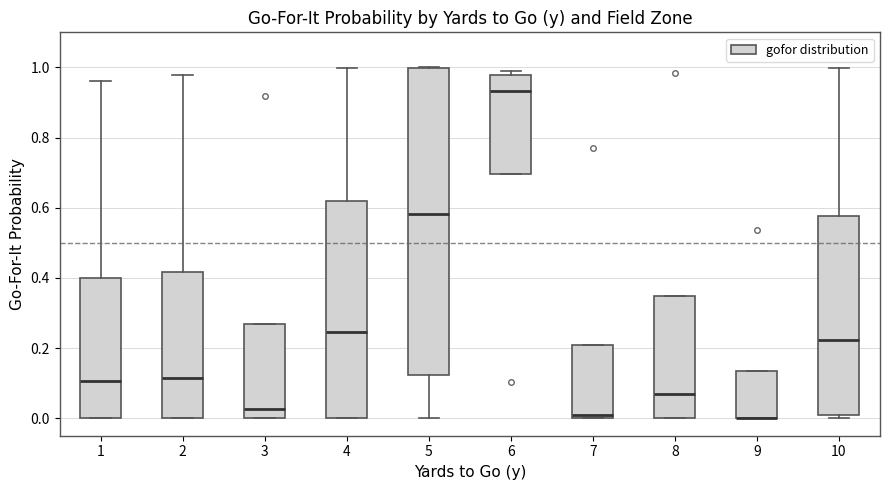

Reading left to right, transcribe this box plot: for each box, give where its median line is, the range the box spans, and where its two whiskers end, as read against the y-axis. The values are not printed on the chart, so give them approximately, as read against the axis.

1: median 0.10, box 0.00 to 0.40, whiskers 0.00 to 0.96
2: median 0.12, box 0.00 to 0.42, whiskers 0.00 to 0.98
3: median 0.02, box 0.00 to 0.26, whiskers 0.00 to 0.26
4: median 0.24, box 0.00 to 0.62, whiskers 0.00 to 1.00
5: median 0.58, box 0.12 to 1.00, whiskers 0.00 to 1.00
6: median 0.94, box 0.70 to 0.98, whiskers 0.70 to 1.00
7: median 0.02, box 0.00 to 0.20, whiskers 0.00 to 0.20
8: median 0.06, box 0.00 to 0.34, whiskers 0.00 to 0.34
9: median 0.00 (drawn on the box's lower edge), box 0.00 to 0.14, whiskers 0.00 to 0.14
10: median 0.22, box 0.00 to 0.58, whiskers 0.00 (just below the box's lower edge) to 1.00